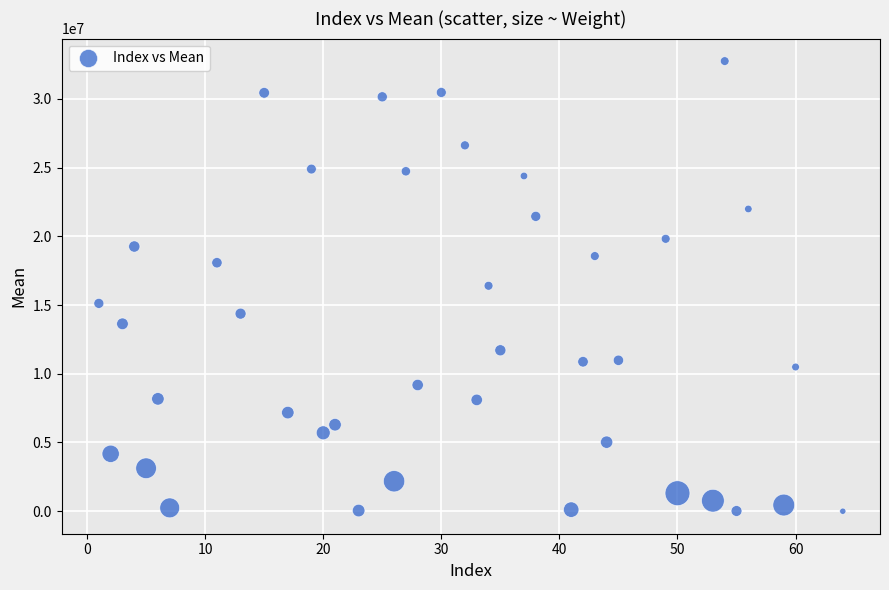

What is the range of X values (max minus min)?

63.0